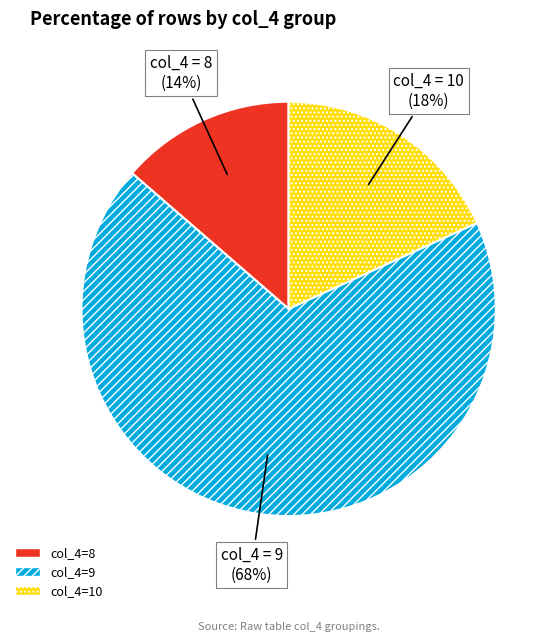

To the nearest percent, what is the average slice percentage?

33%